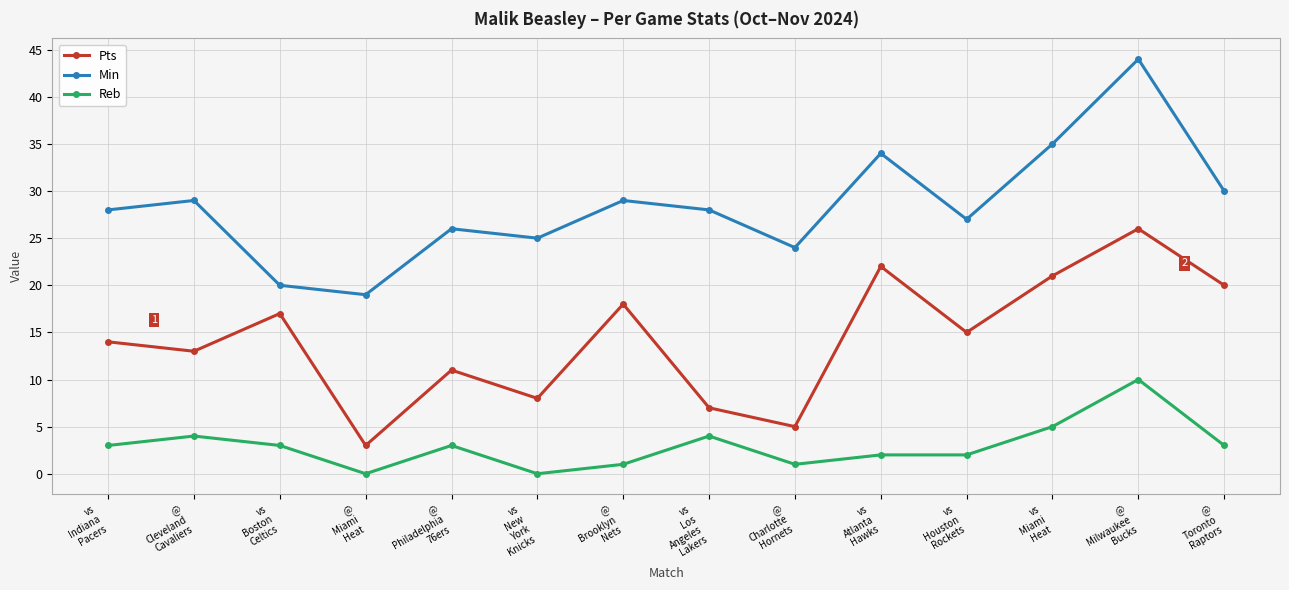

True or false: Pts and Min cross at least once.

False